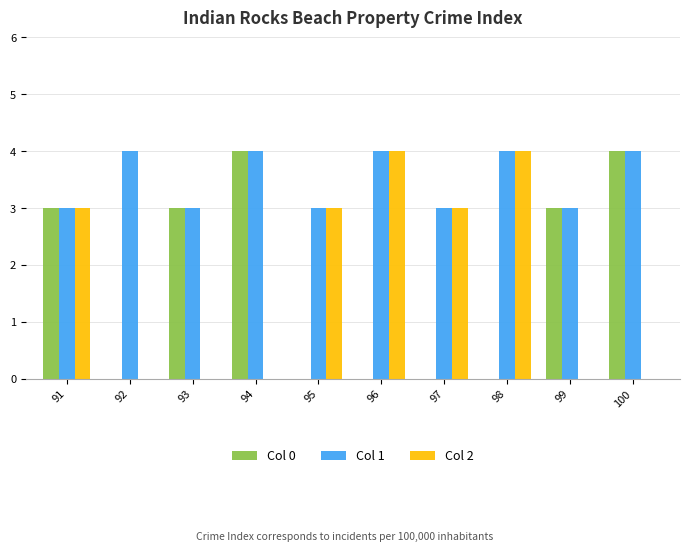

True or false: Col 2 has a value of 3 at 95.

True